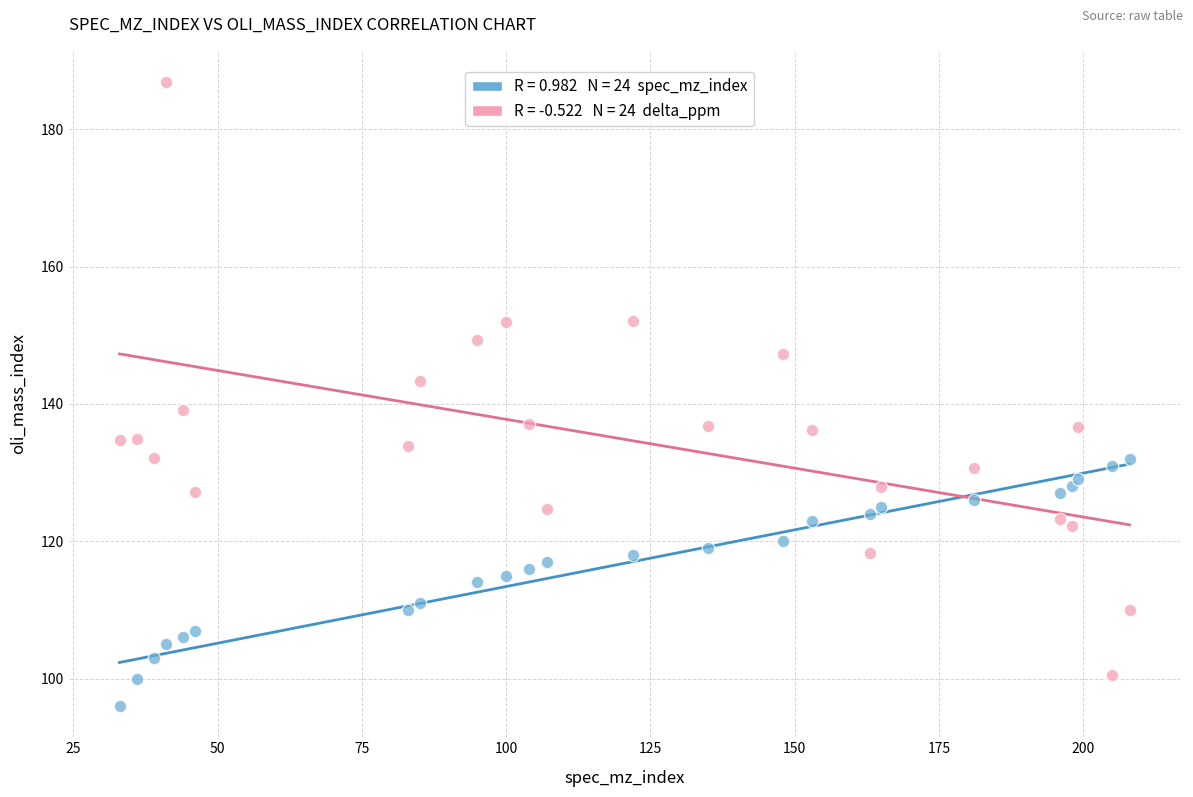

Across all data points, what is the range of X values (max minus min)?

175.0